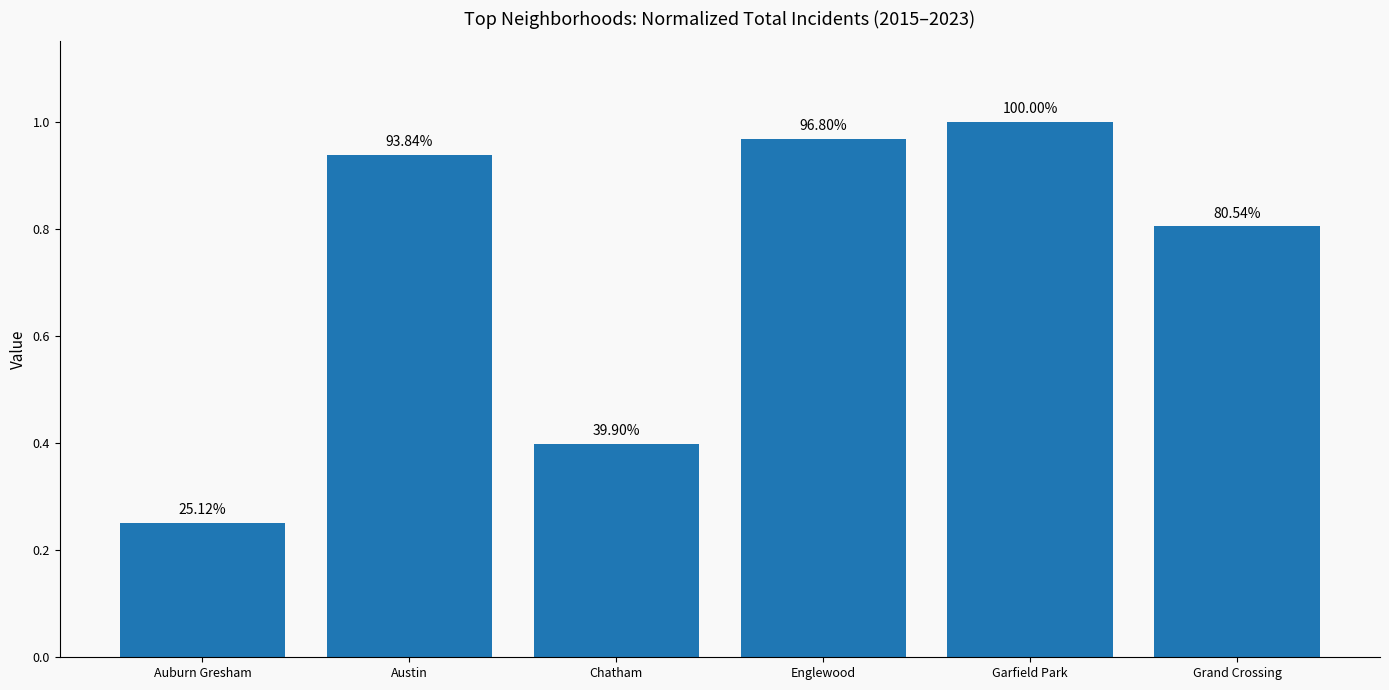

At which category does the chart reach its minimum across all series?

Auburn Gresham